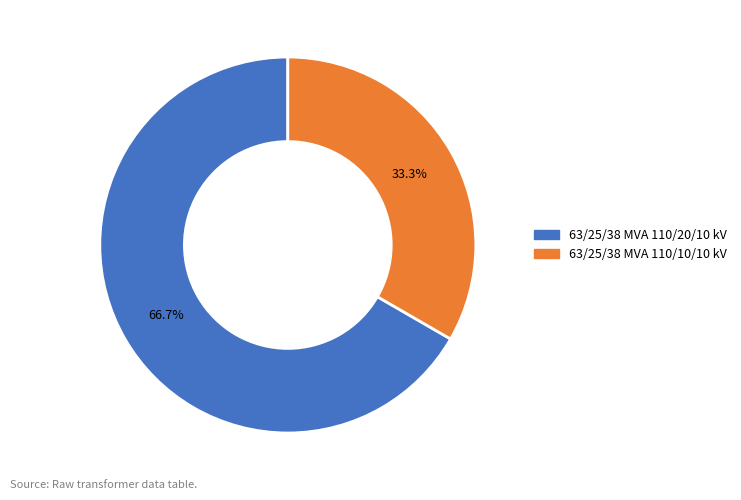

Which category has the biggest portion of the pie?

63/25/38 MVA 110/20/10 kV